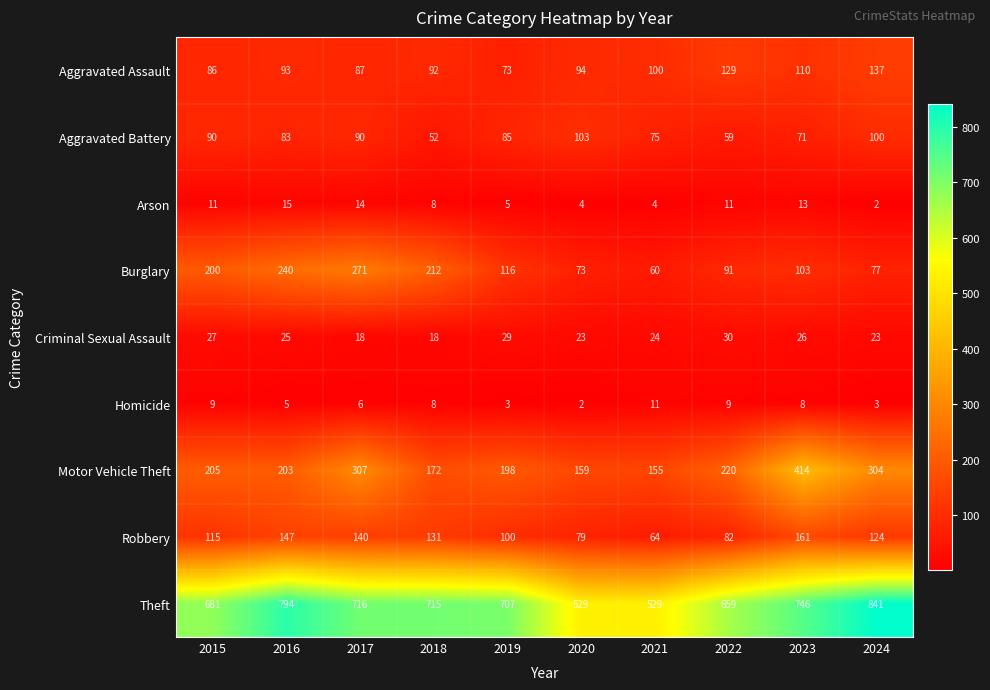

How many series are shown in this chart?

9